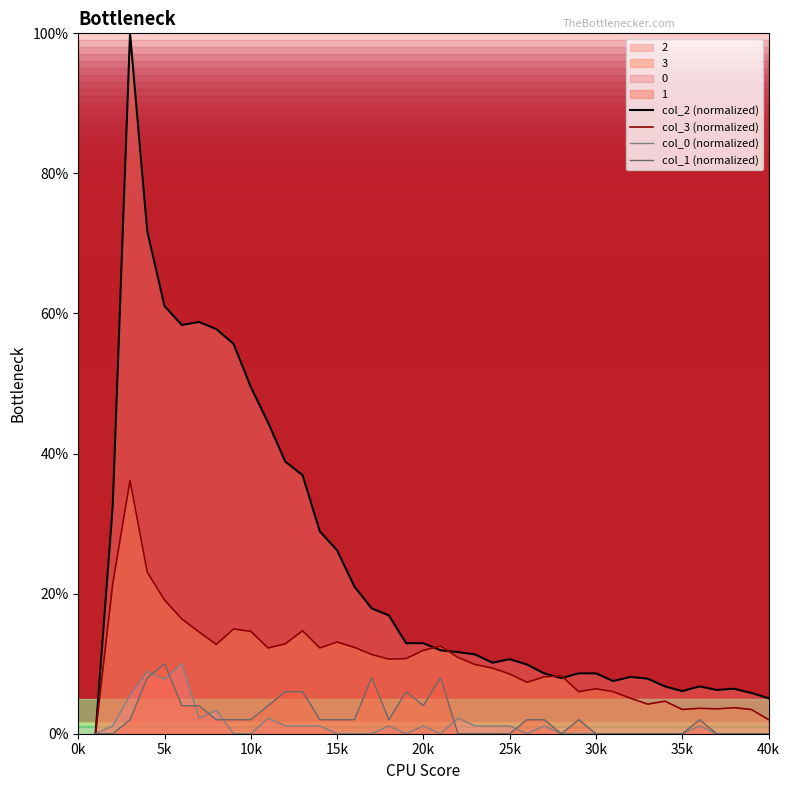

What is the label of the 1st point from the left?

0k